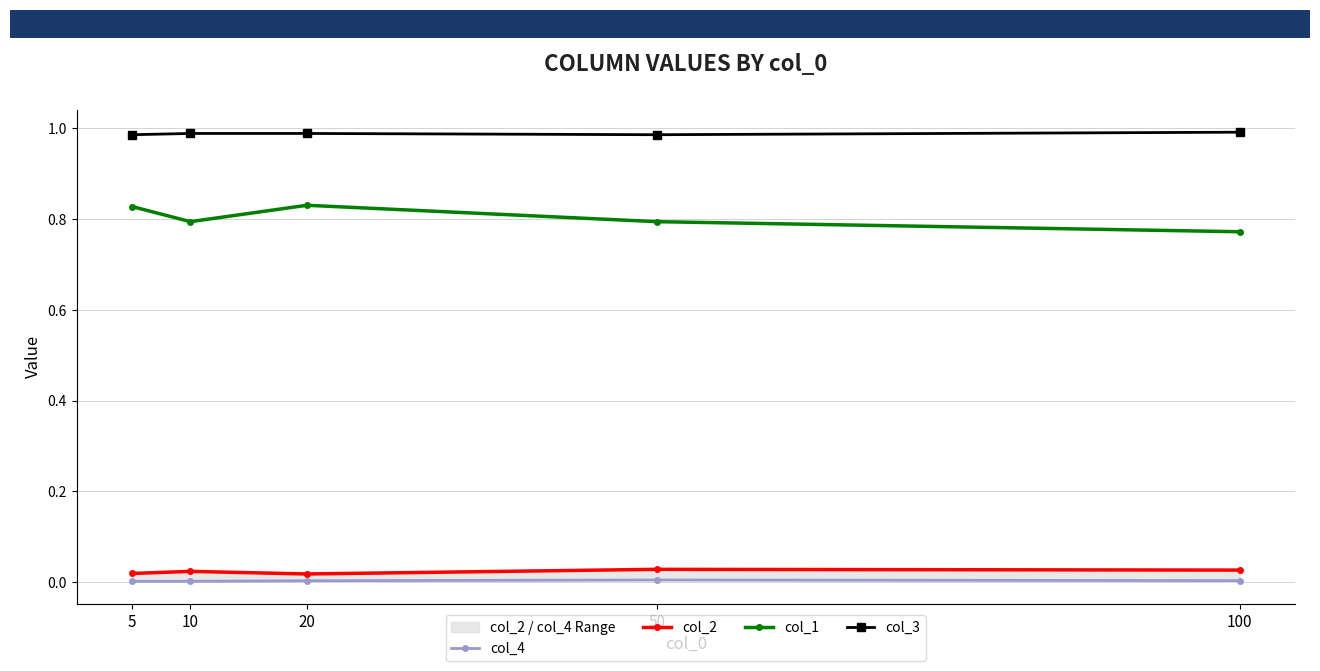

True or false: col_4 and col_1 cross at least once.

False